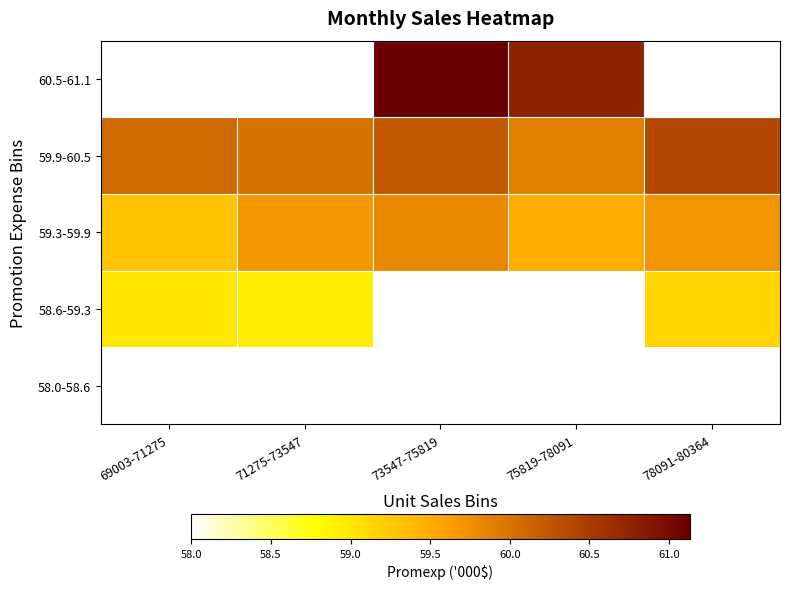

What is the highest value of the 59.3-59.9 series?

59.8